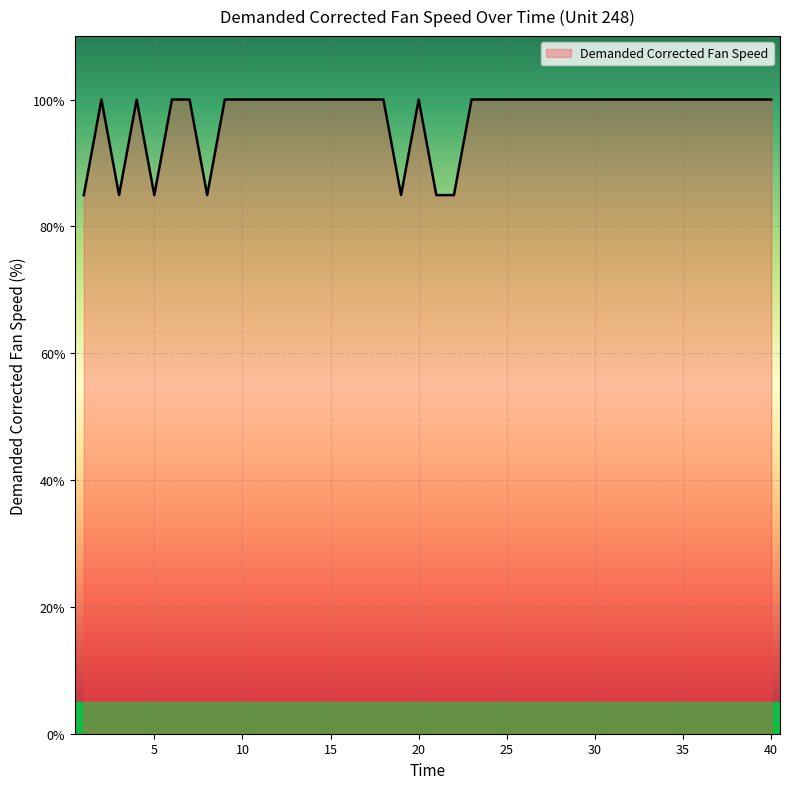

What is the greatest value displayed?

100.0